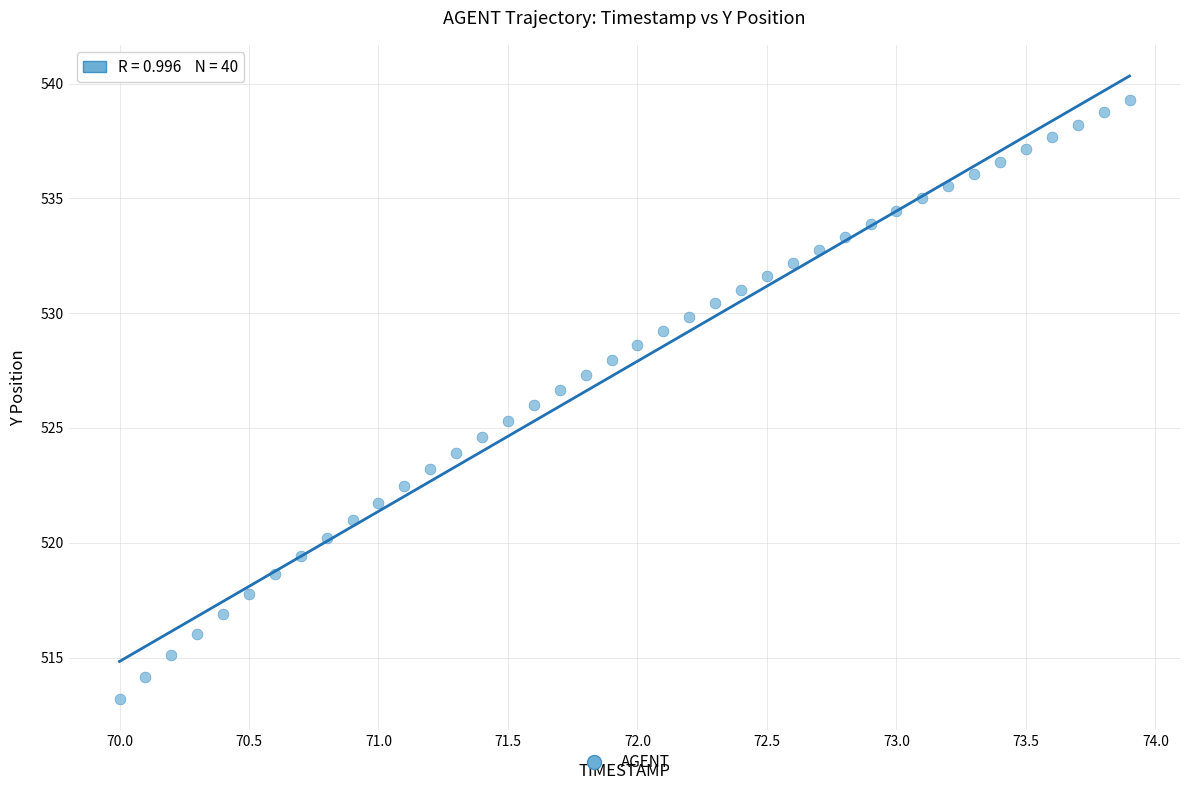

What is the range of Y values (max minus min)?

26.1